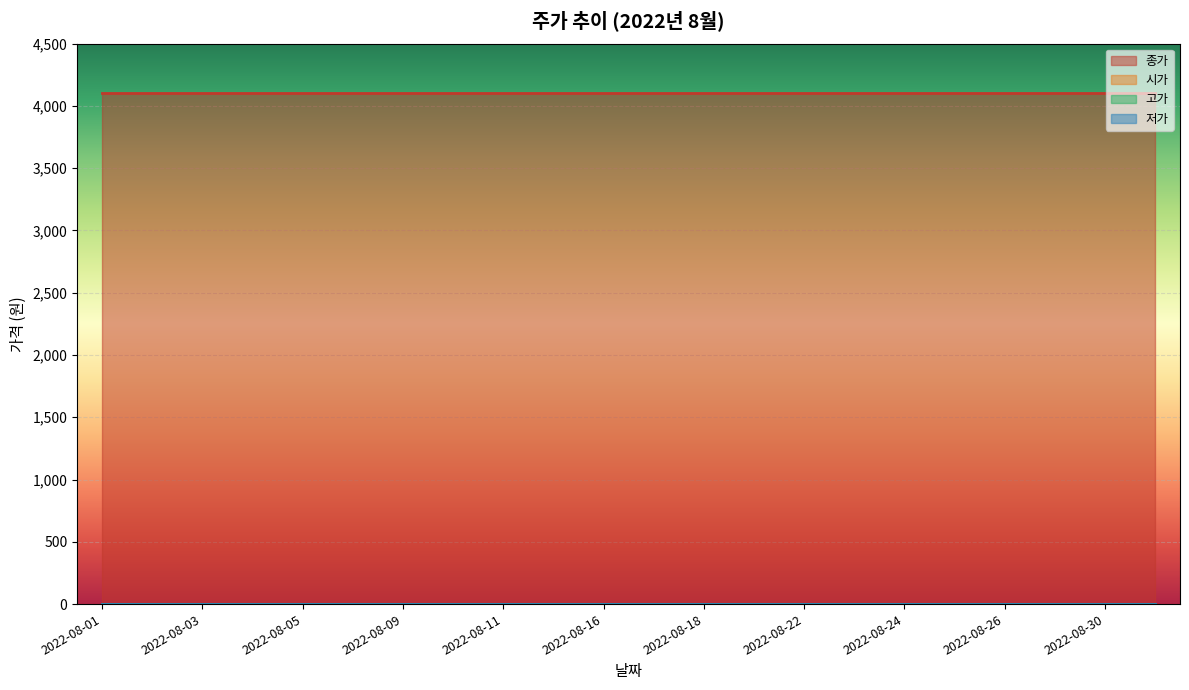

Does the chart display data point markers on the line(s)?

No